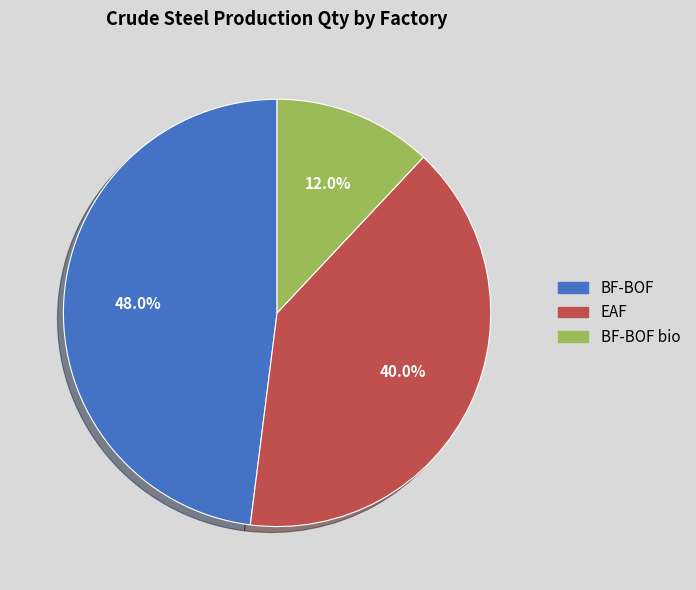

Rank the categories by value from lowest to highest.

BF-BOF bio, EAF, BF-BOF